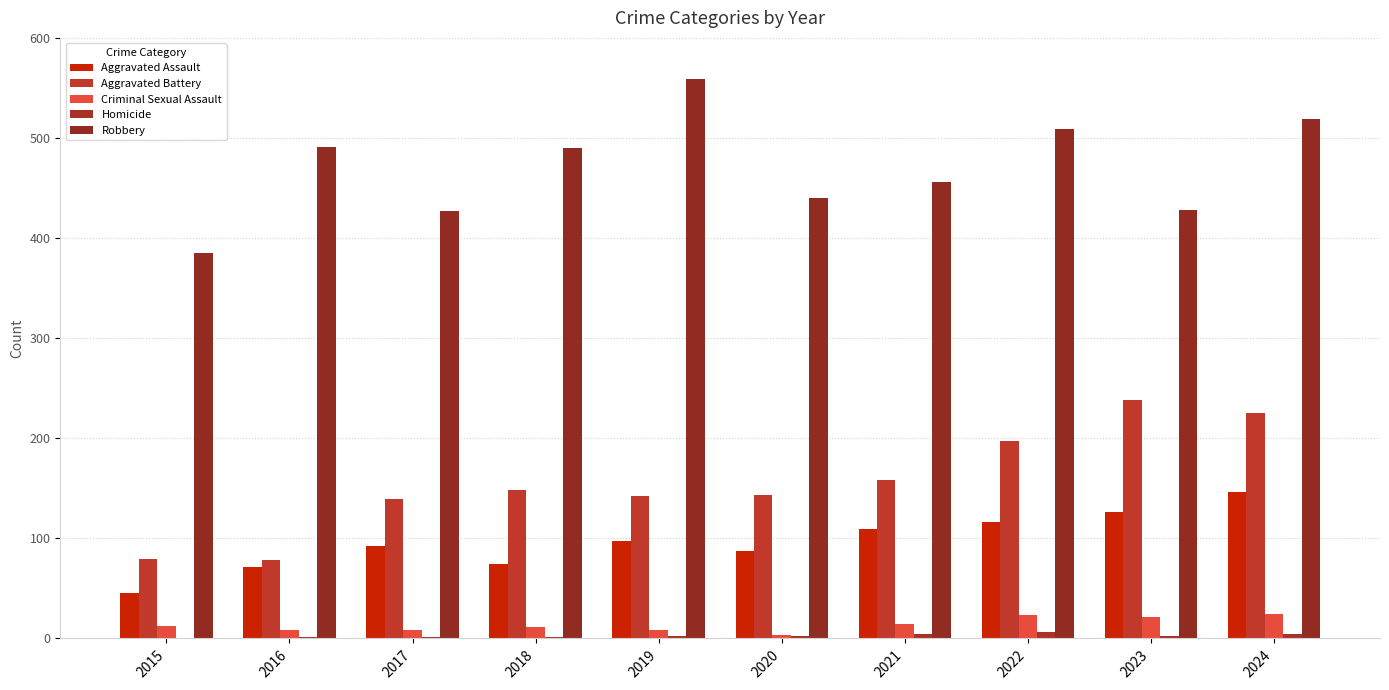

What is the spread (max minus min) of values at 2023?

426